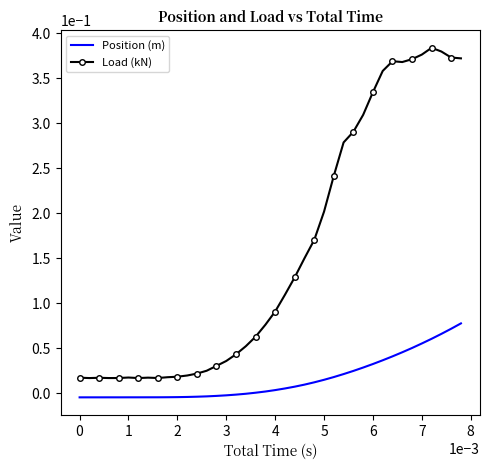

Which series has the largest total across all categories?

Load (kN)